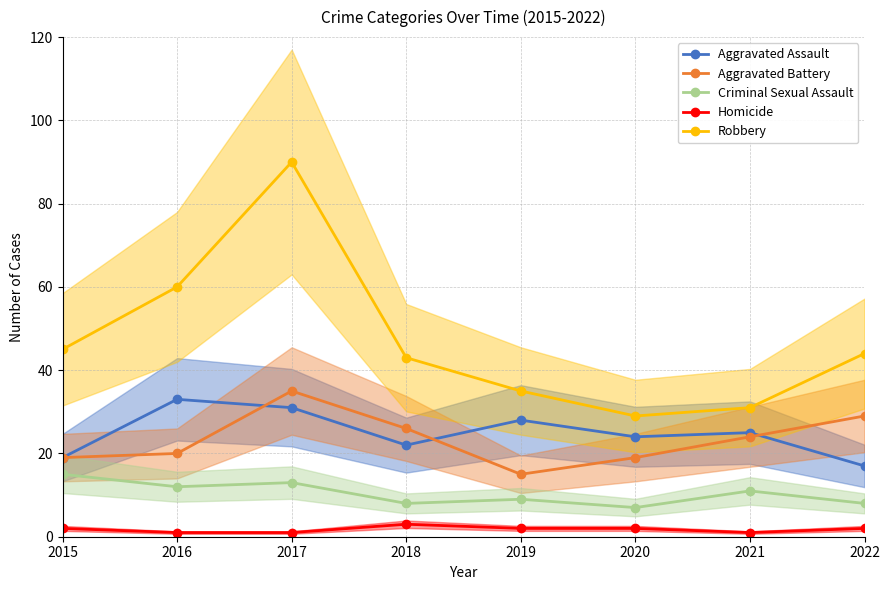

What is the sum of the Aggravated Battery values at 2015 and 2017?

54